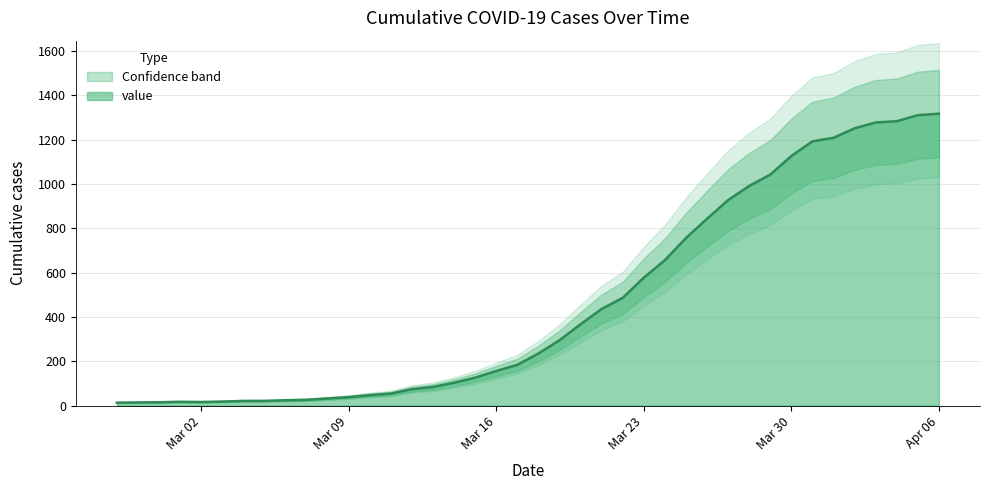

Approximately how many times larger is the value at 2020-03-22 compared to 2020-03-02?

30.4